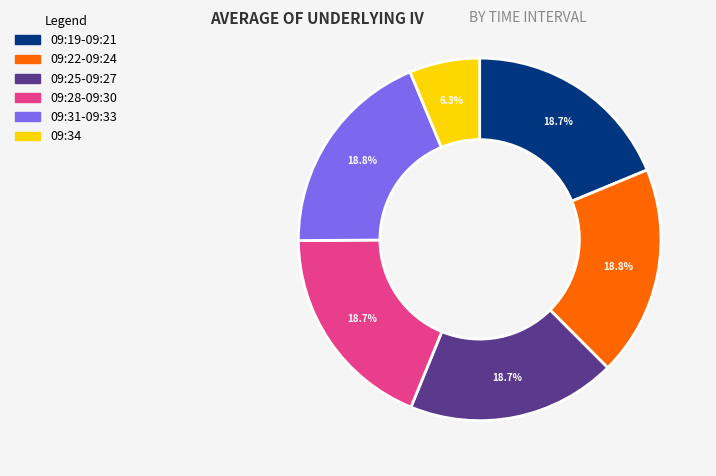

Is there any slice that represents more than half of the pie?

No